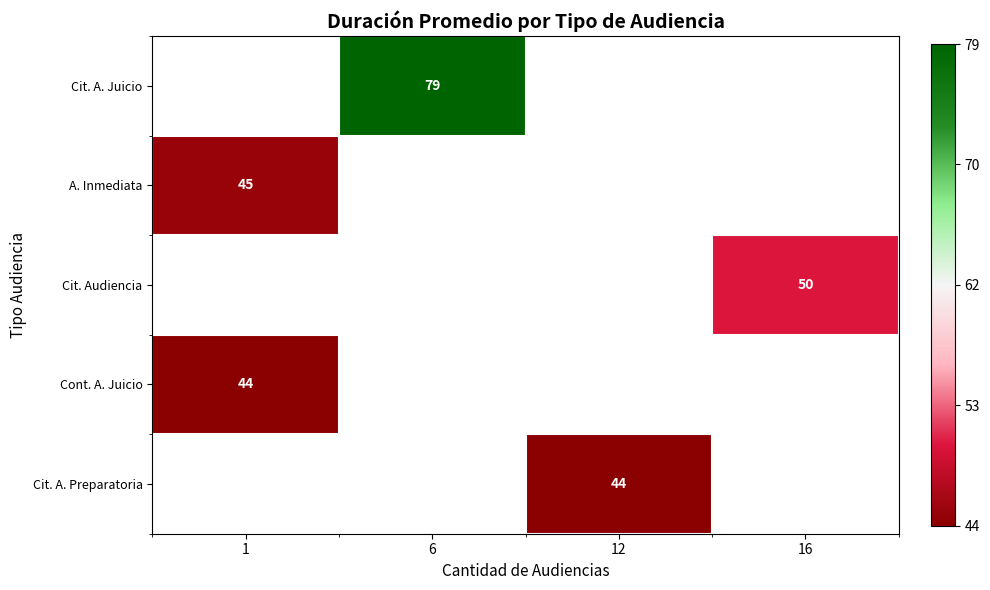

Which series has the largest range (max minus min)?

row_1